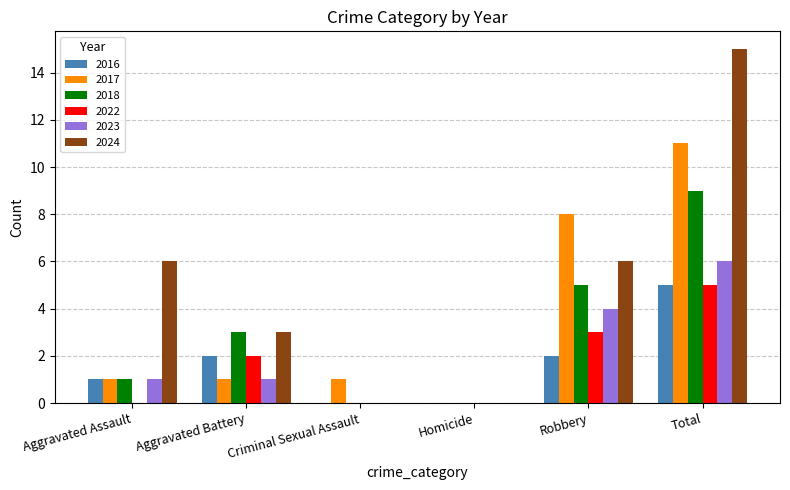

What is the total value across all series at Robbery?

28